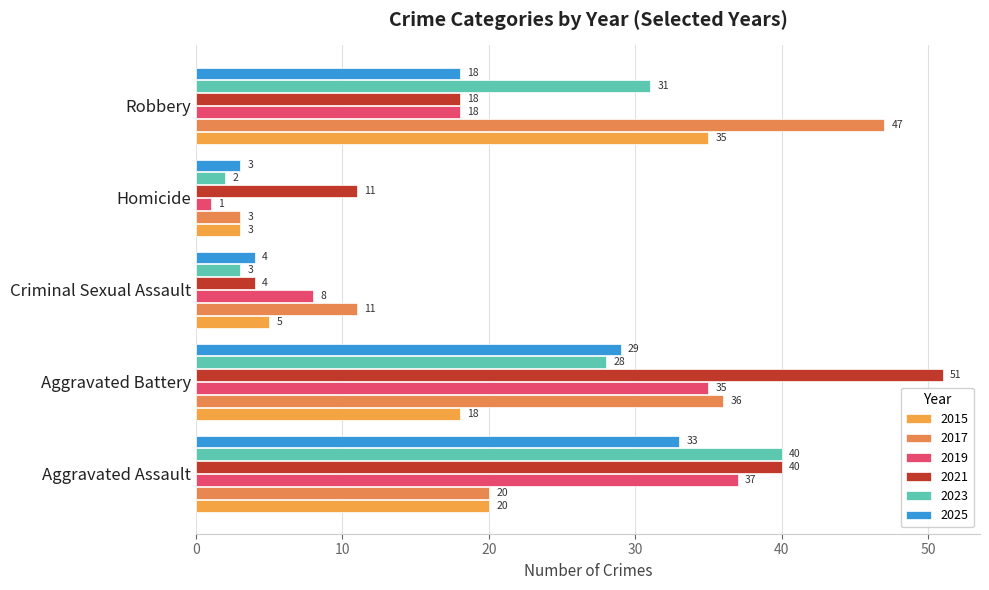

How many data points does each series have?

5